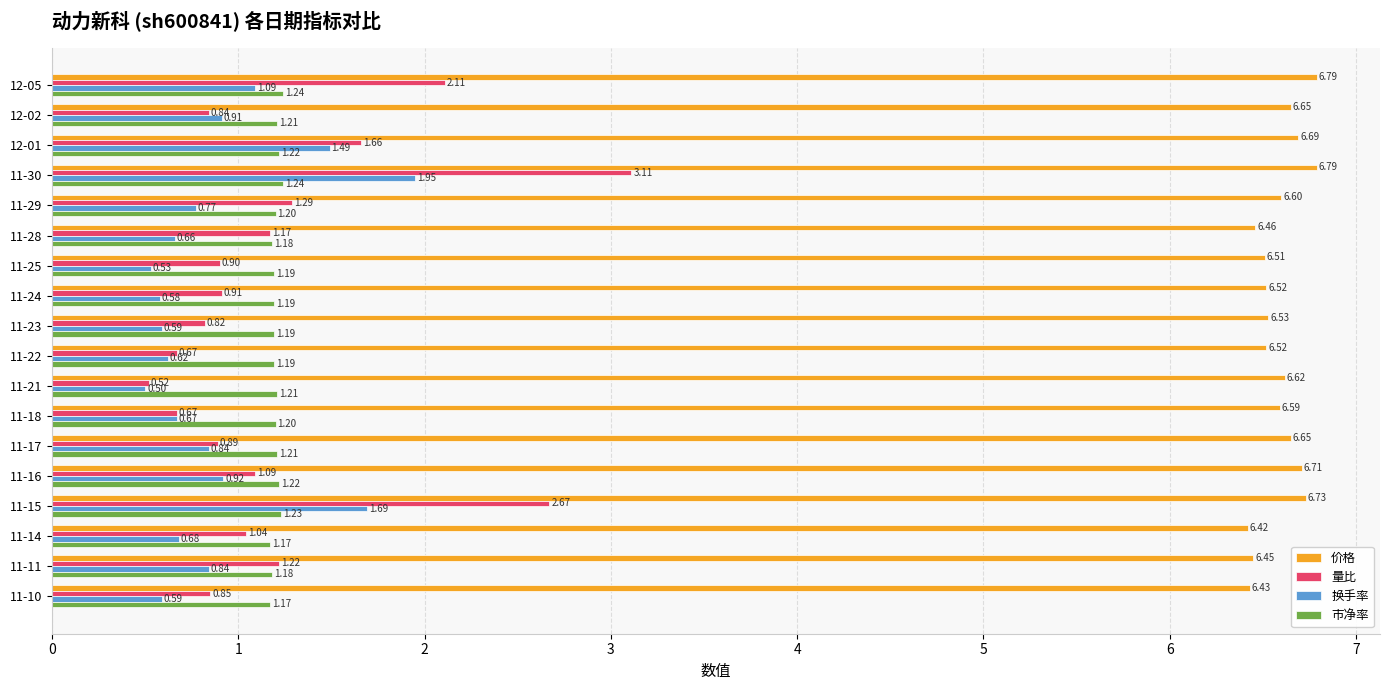

Which series has the widest spread of values?

量比